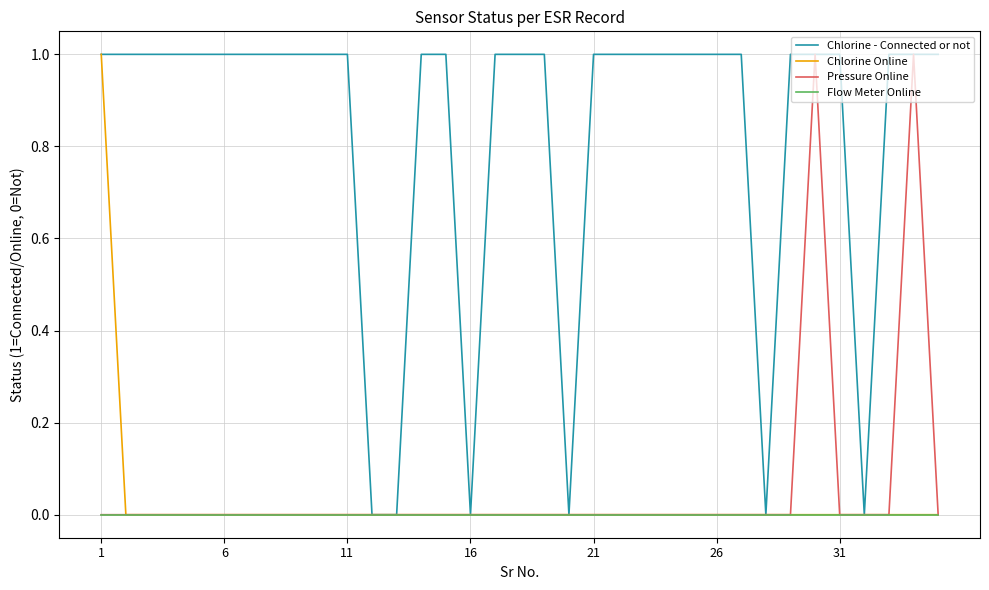

Which series has the largest total across all categories?

Chlorine - Connected or not